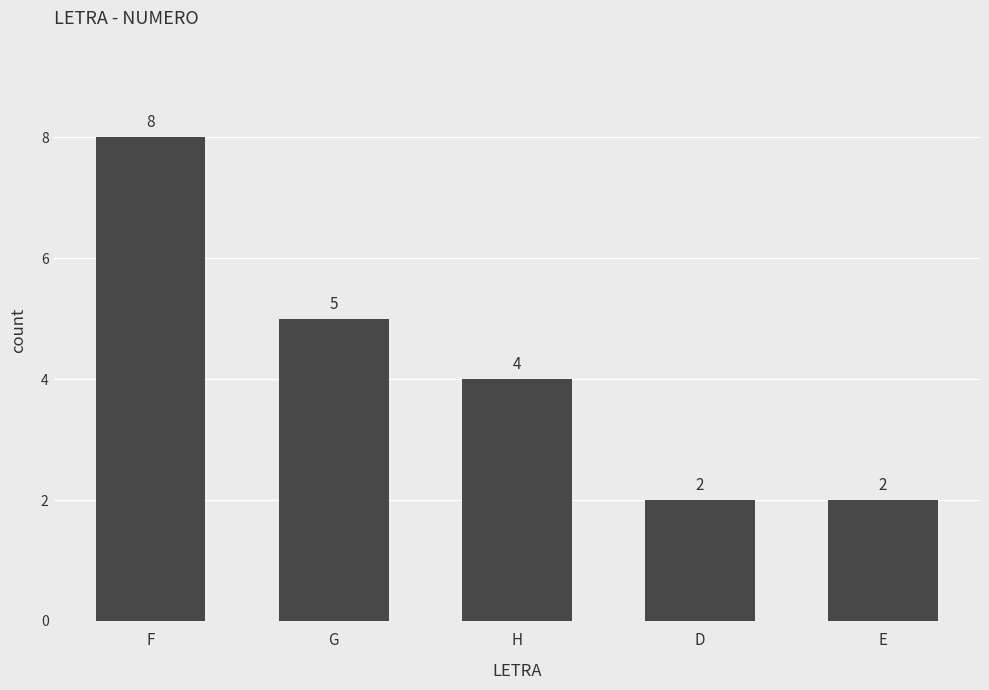

Is it true that the value at F is 3?

False